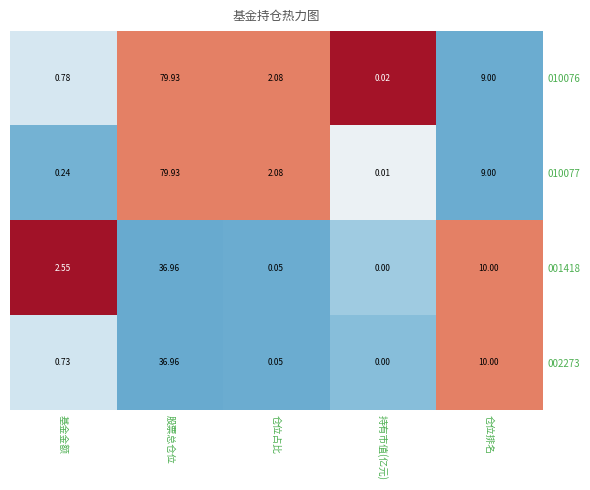

At which label does 010077 first exceed 2?

股票总仓位